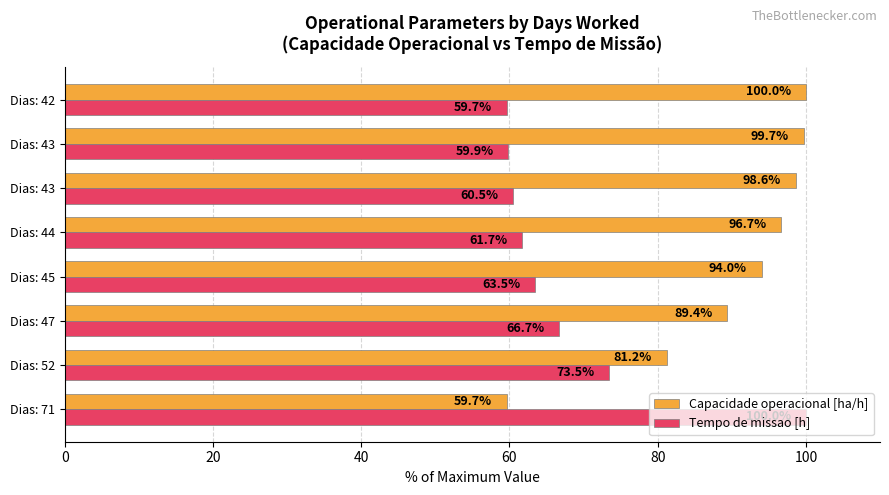

What are all the series names shown in the legend?

Capacidade operacional [ha/h], Tempo de missao [h]